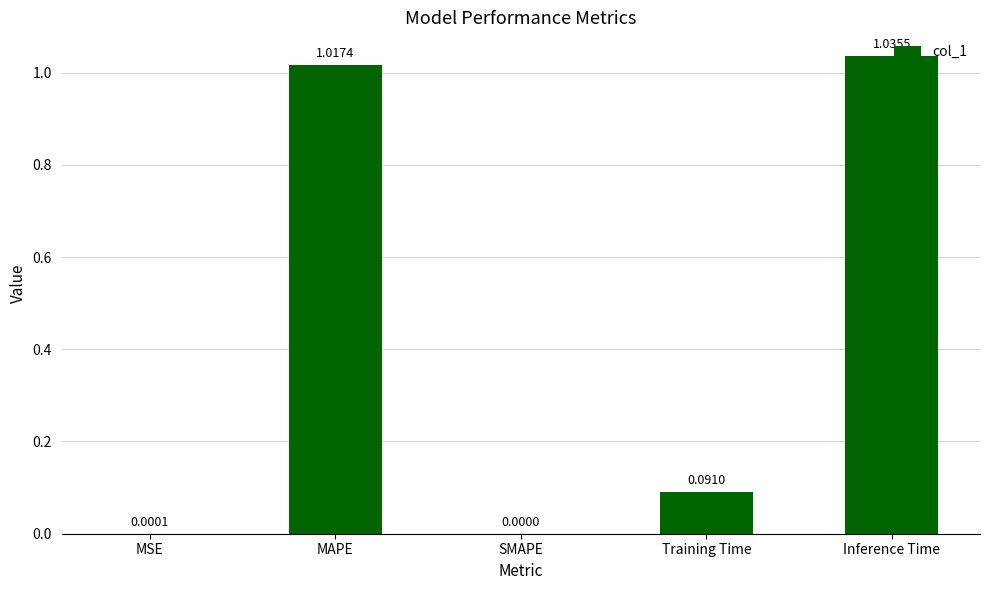

What is the average value?

0.4